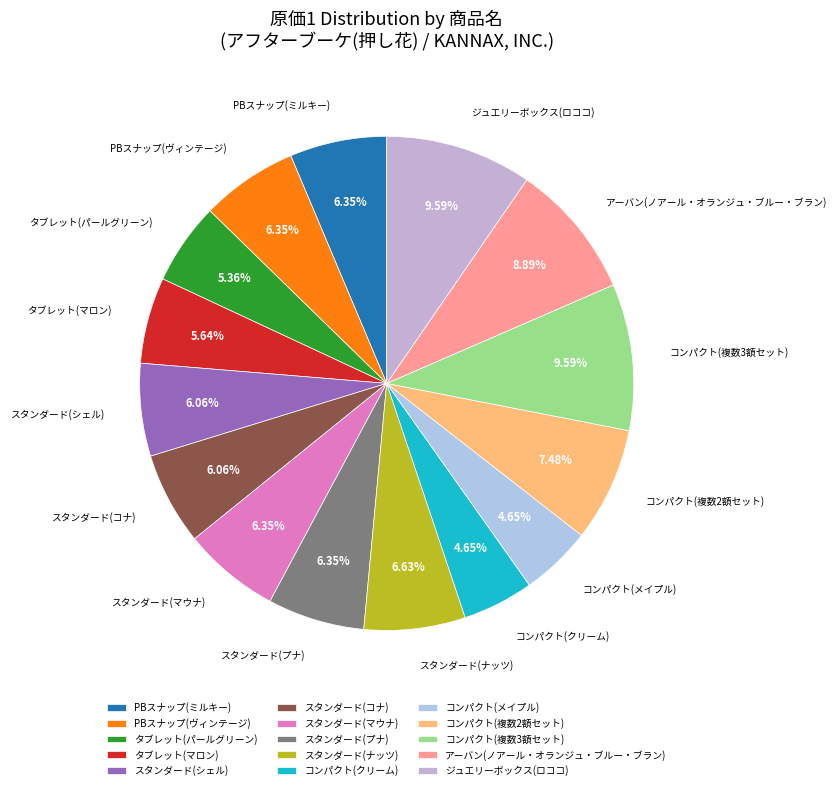

The コンパクト(複数3額セット) slice represents 1% of the pie. True or false?

False